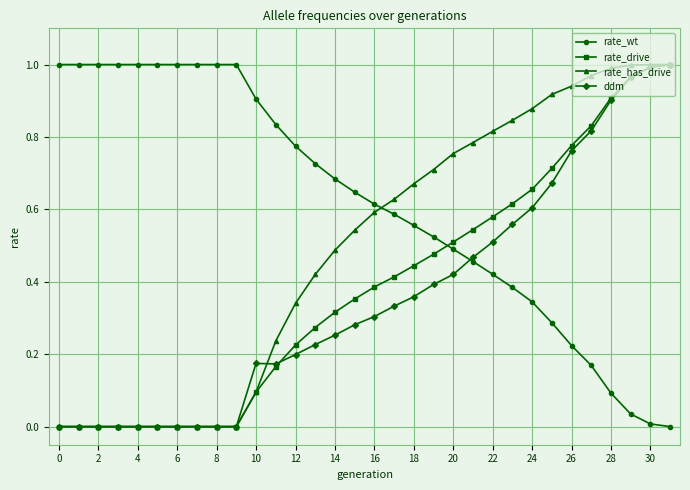

How many series are shown in this chart?

4